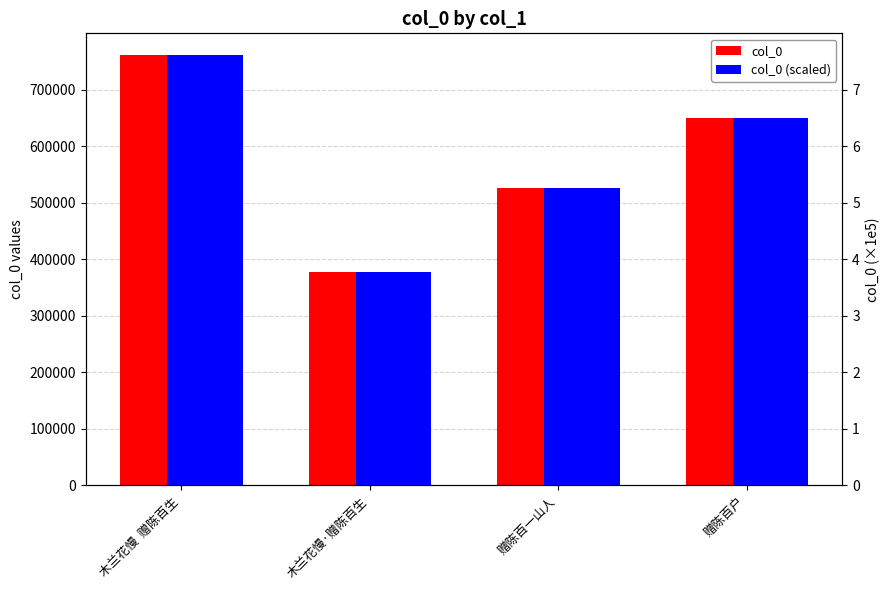

What is the average value of the col_0 series?

578874.0